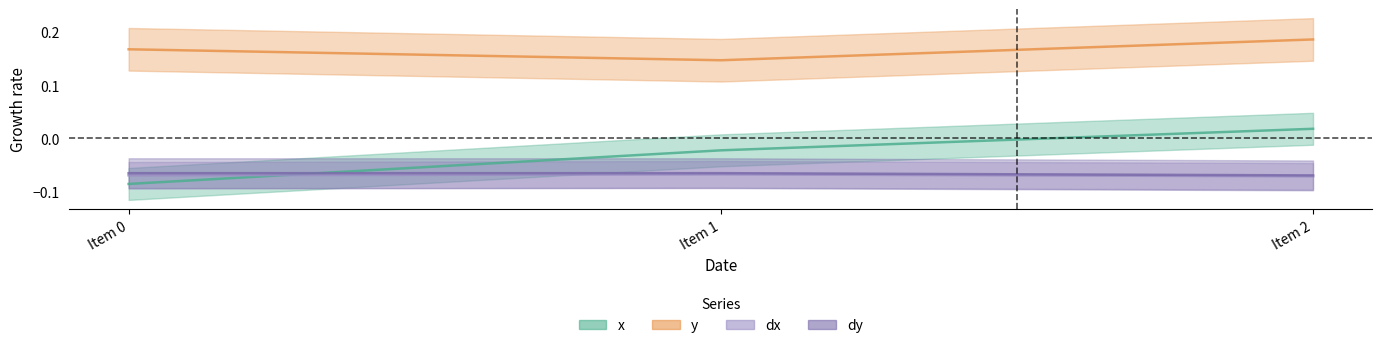

What are all the series names shown in the legend?

x, y, dx, dy